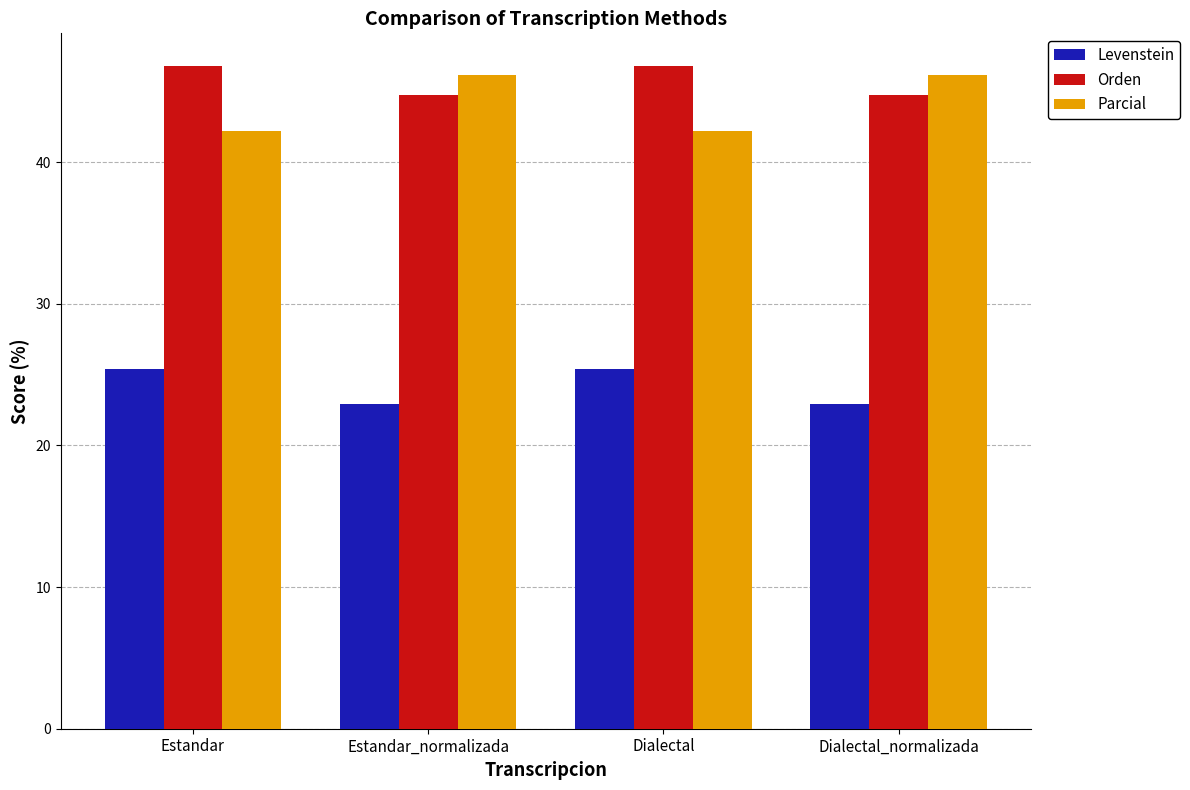

Is the value of Levenstein at Dialectal_normalizada greater than the value of Parcial at Dialectal_normalizada?

No